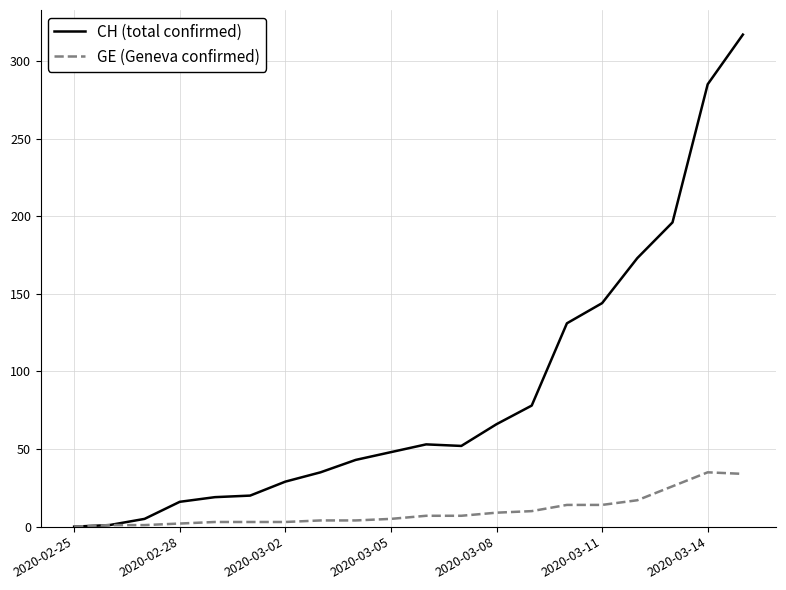

List the series in order of their peak value, lowest first.

GE (Geneva confirmed), CH (total confirmed)